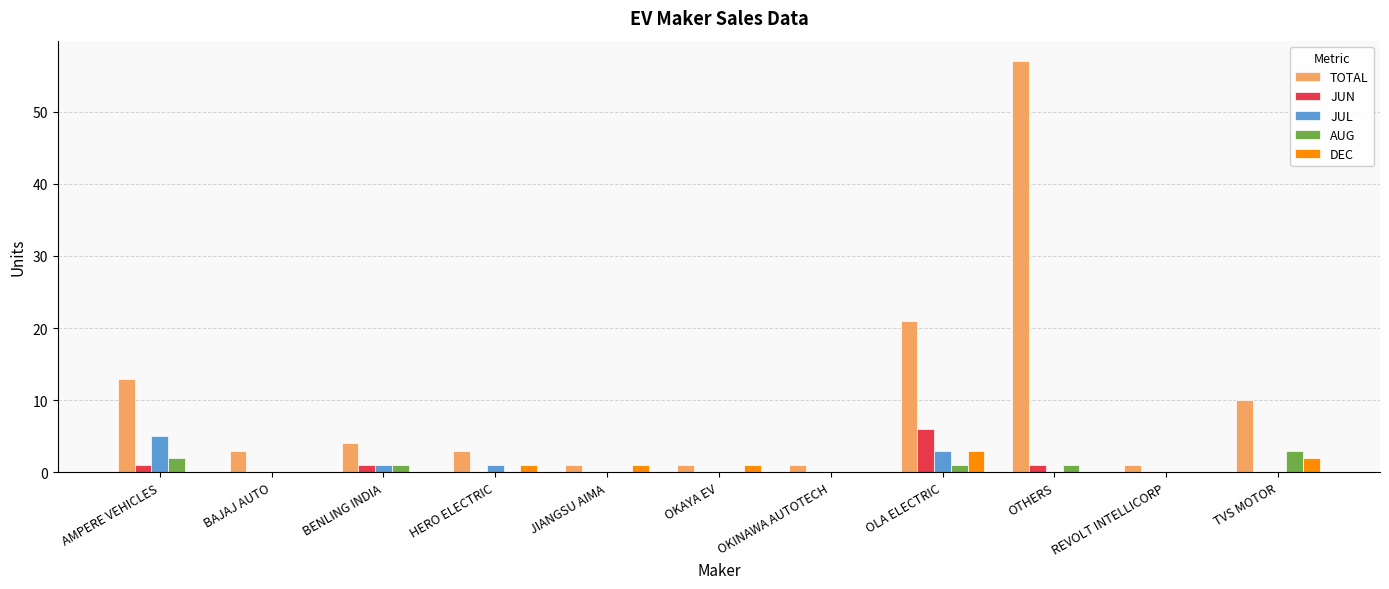

At which category is the sum across all series the highest?

OTHERS